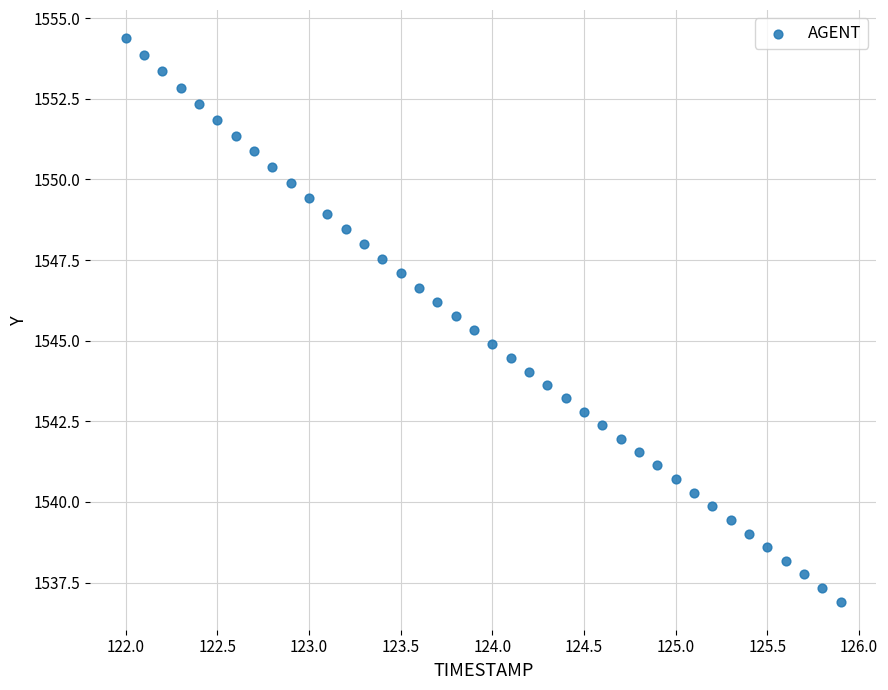

What is the range of Y values (max minus min)?

17.5